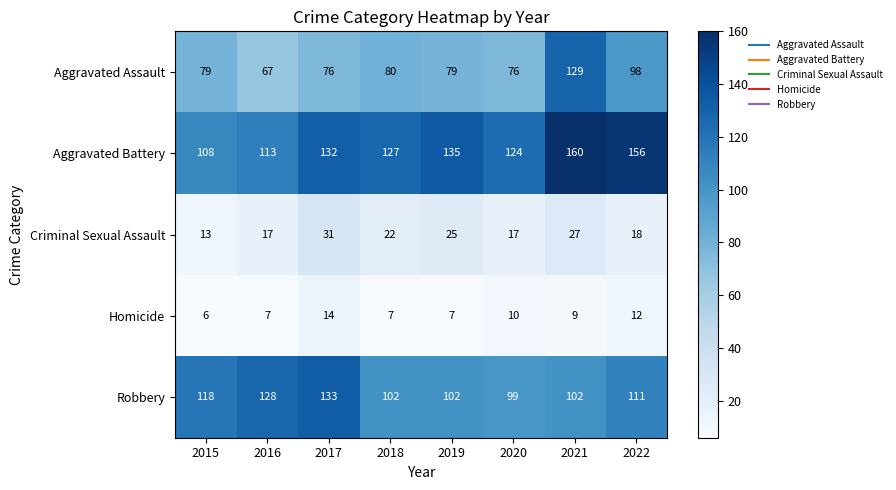

Which series changed the most between 2015 and 2017?

Aggravated Battery